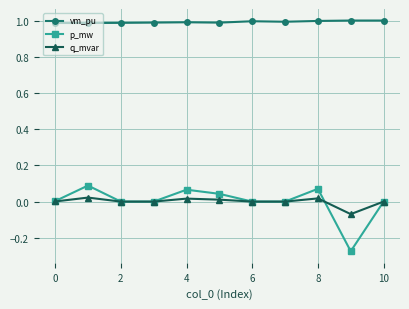

Which series has the largest total across all categories?

vm_pu